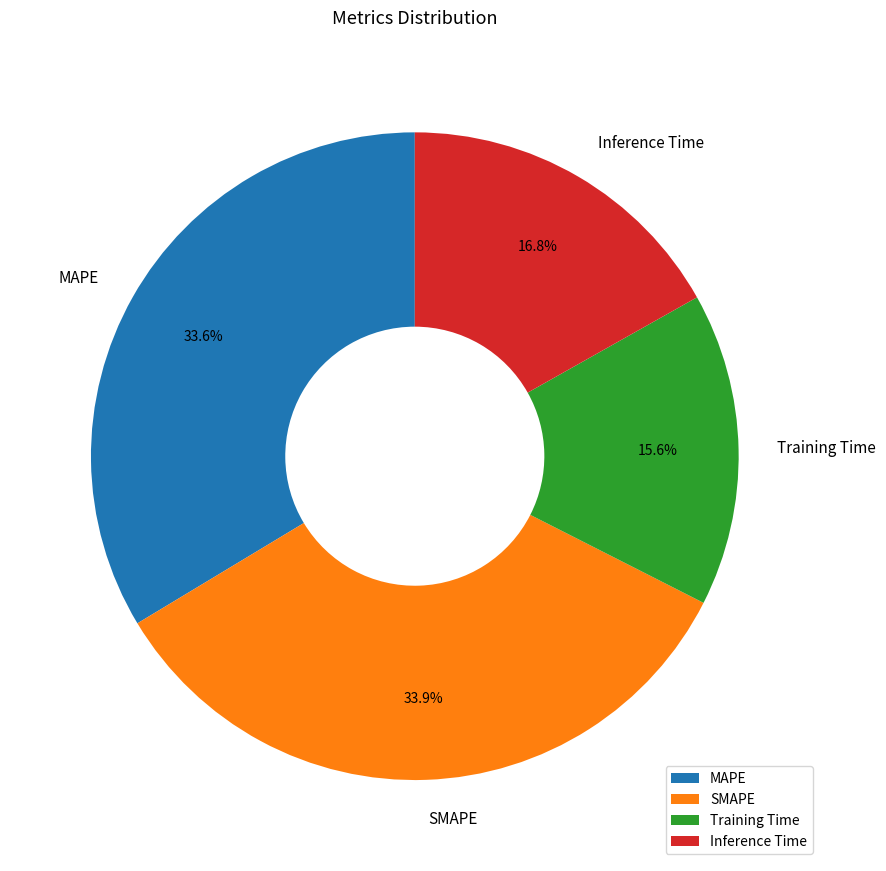

Combined, do Training Time and MAPE account for over 50%?

No